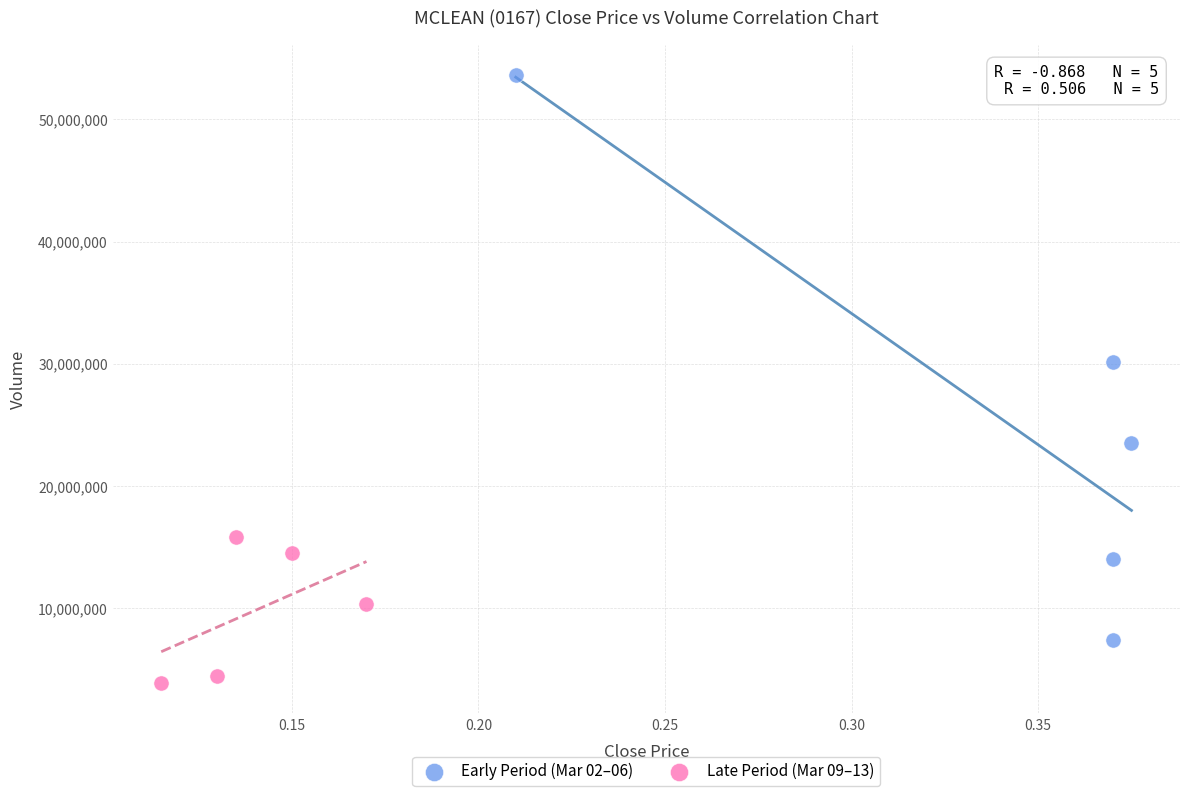

Which series reaches the minimum Y coordinate?

Late Period (Mar 09–13)